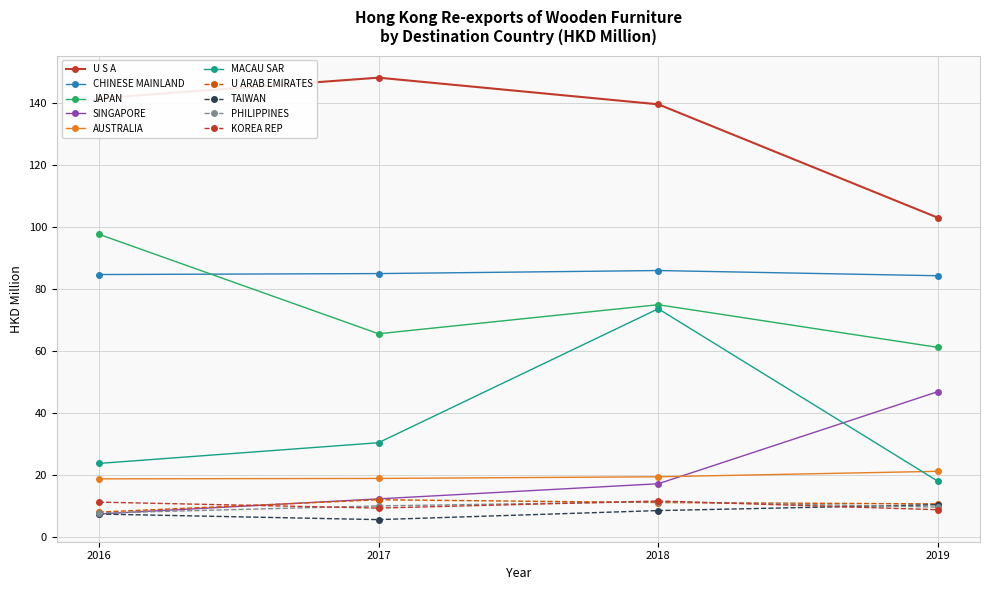

Is it true that SINGAPORE equals 7.6 at 2016?

True